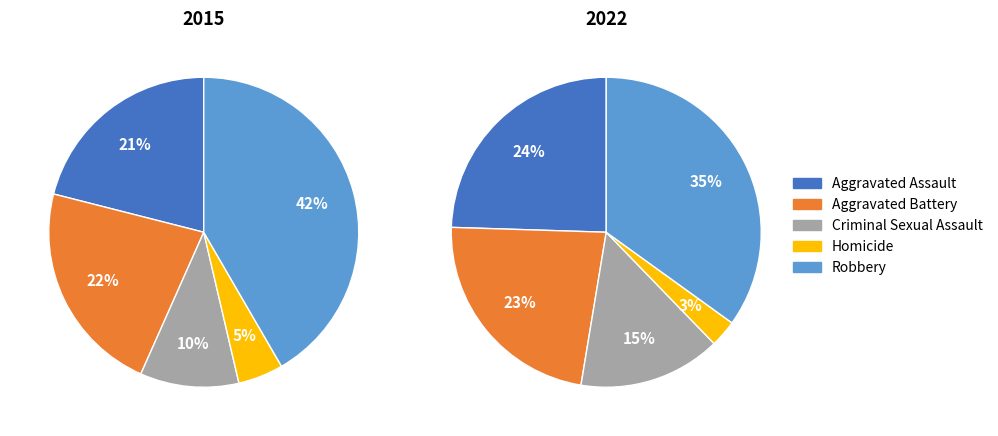

What is the smallest slice in the pie chart?

Homicide